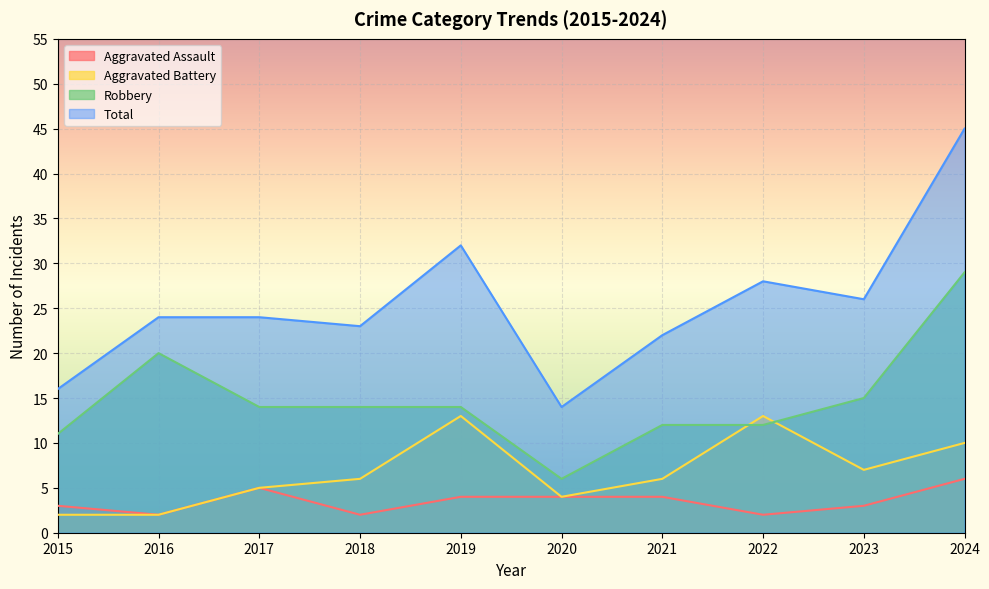

In Total, how many points are higher than both neighbors (excluding endpoints)?

2